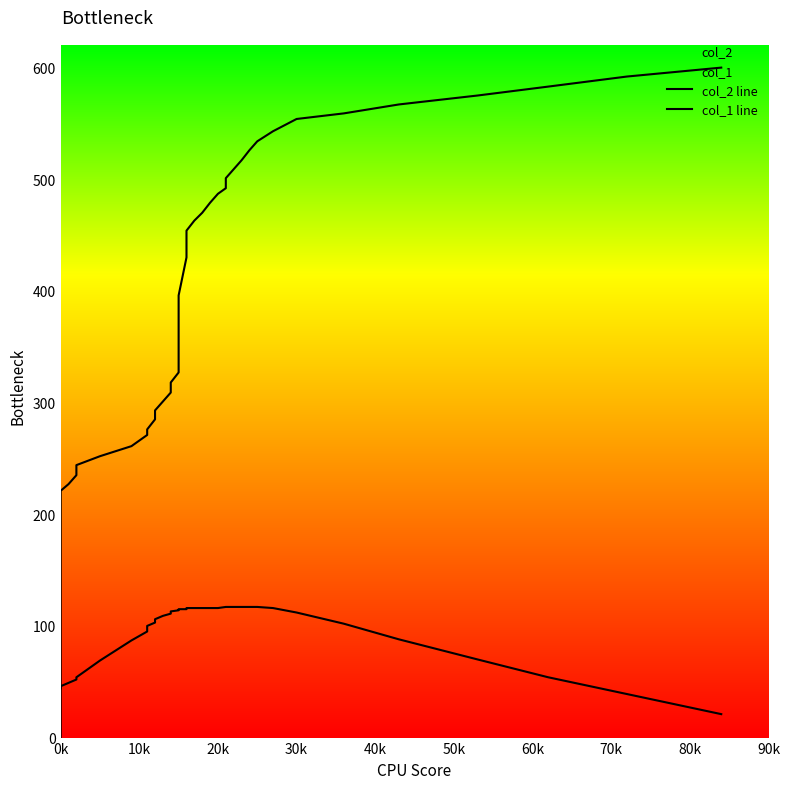

Rank the series by their average value, from lowest to highest.

col_1 line, col_2 line